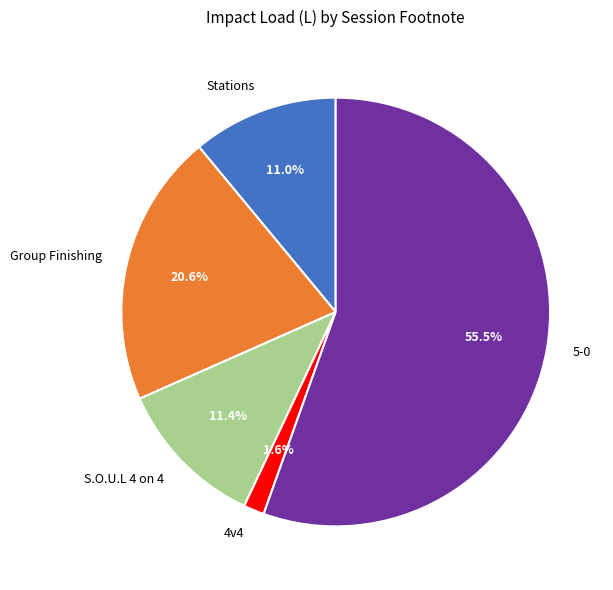

Between Stations and Group Finishing, which is larger?

Group Finishing